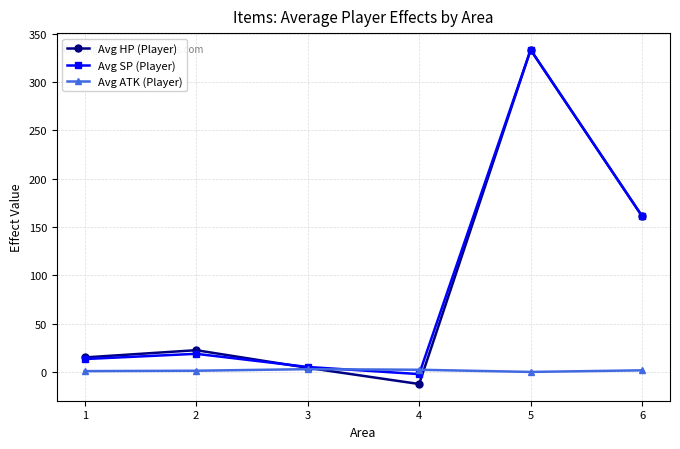

What is the approximate value of Avg SP (Player) at 6?

161.1